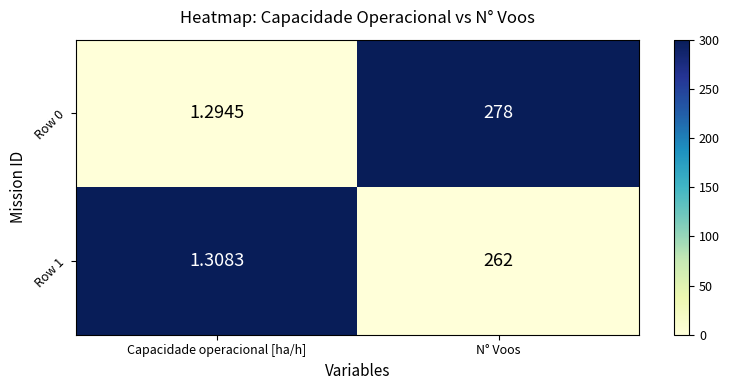

At which category does the chart reach its minimum across all series?

Capacidade operacional [ha/h]